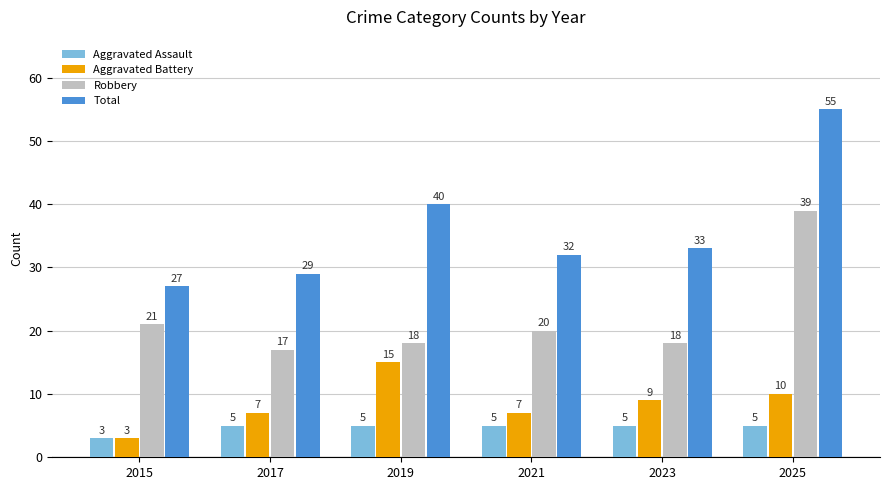

What is the spread (max minus min) of values at 2025?

50